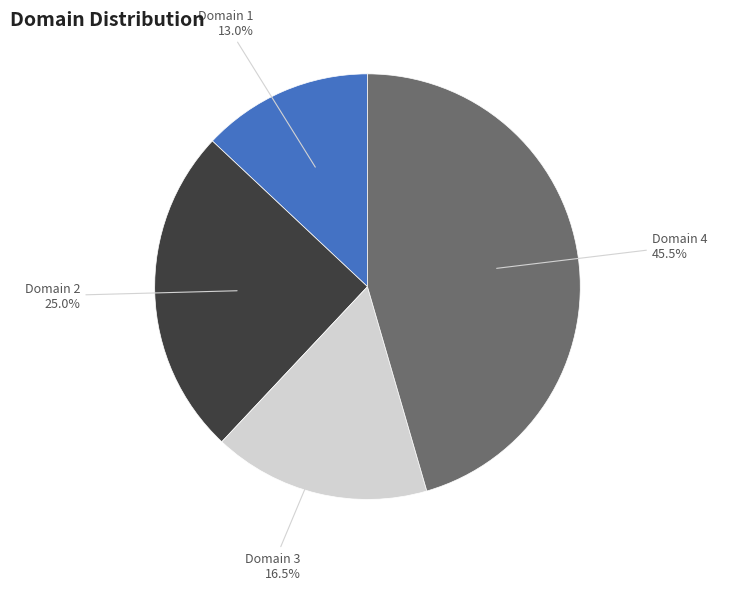

Is there any slice that represents more than half of the pie?

No